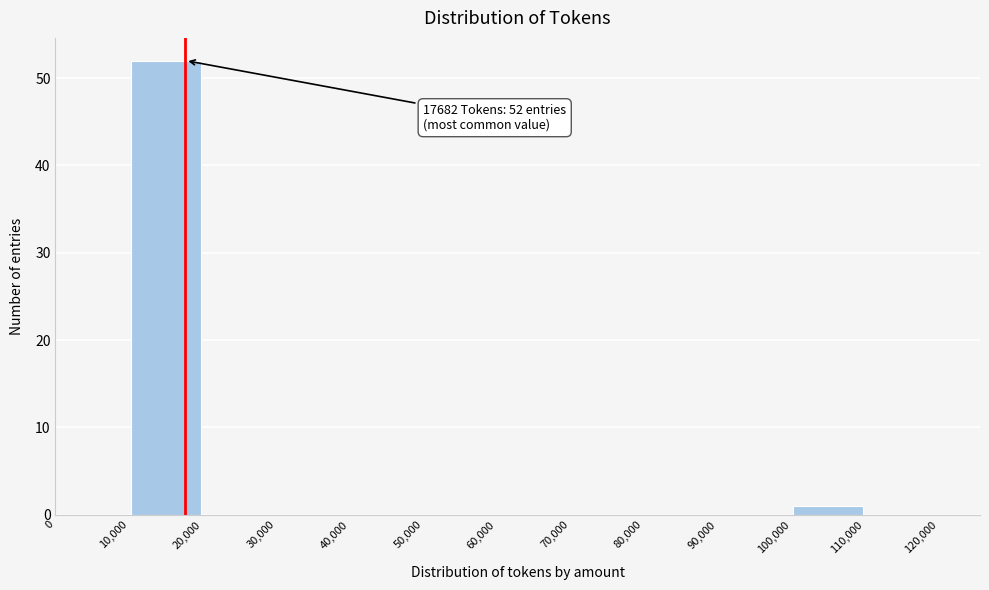

Over which range of the x-axis is the bar tallest?

10,000 to 20,000